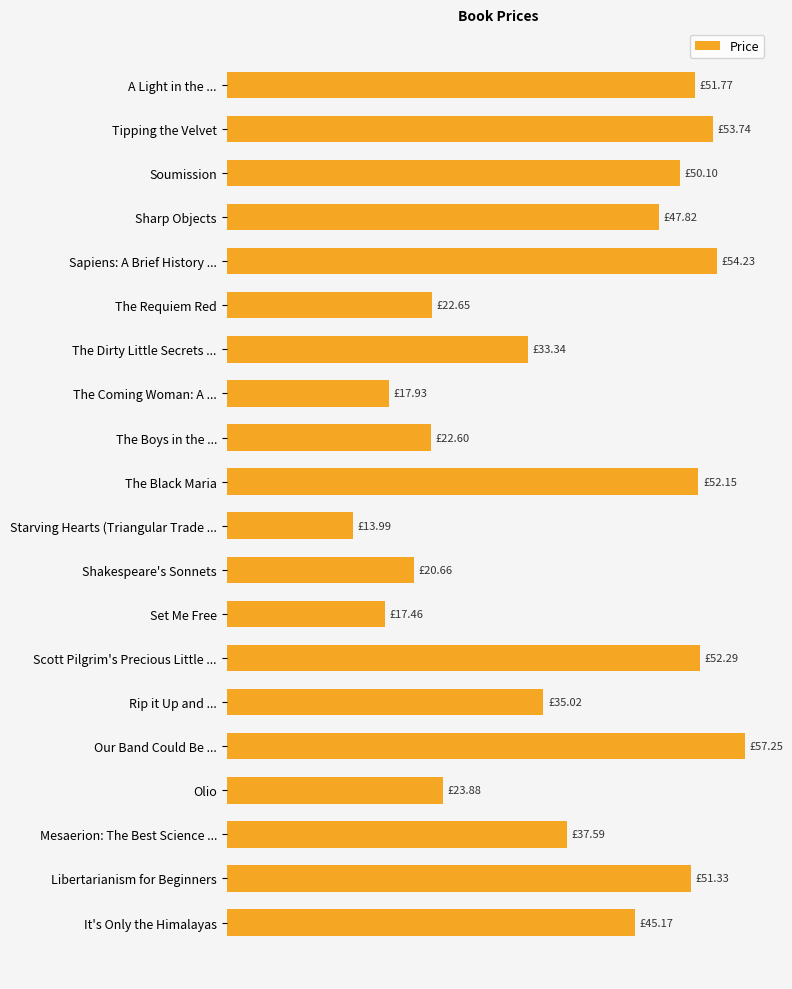

Does the chart contain any negative values?

No